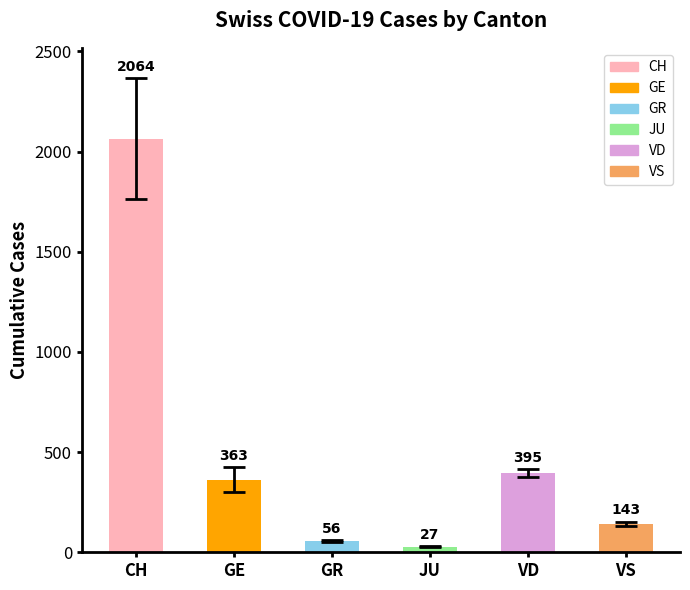

What are all the series names shown in the legend?

CH, GE, GR, JU, VD, VS